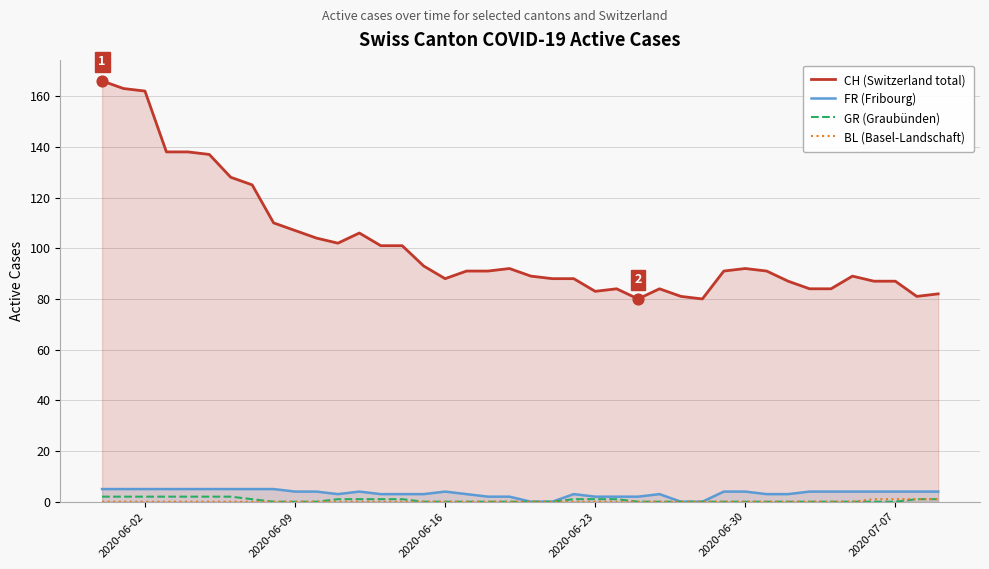

What are all the series names shown in the legend?

CH (Switzerland total), FR (Fribourg), GR (Graubünden), BL (Basel-Landschaft)